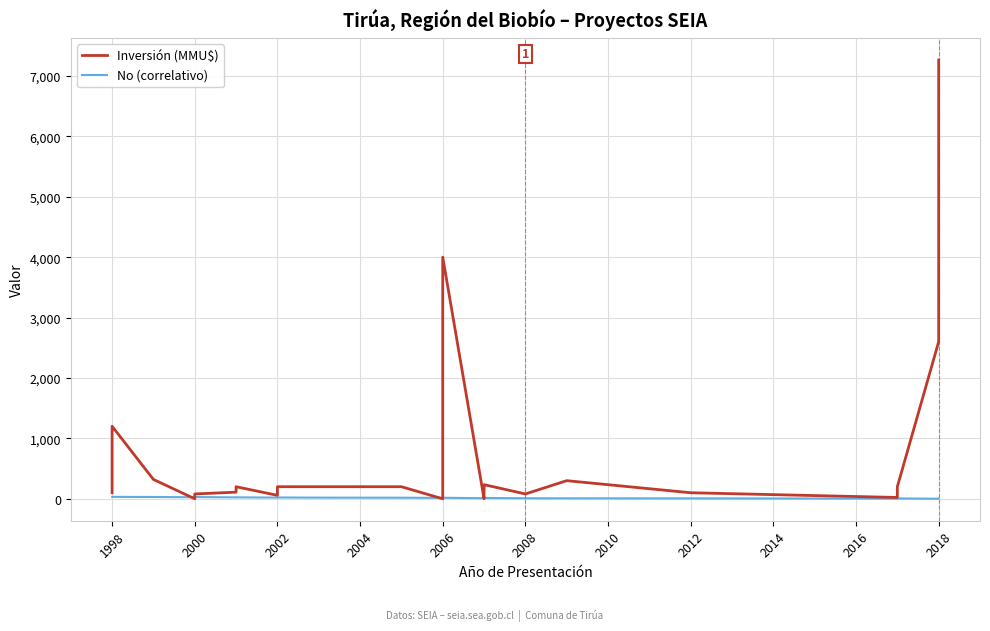

How many values in the No (correlativo) series are below 17?

16